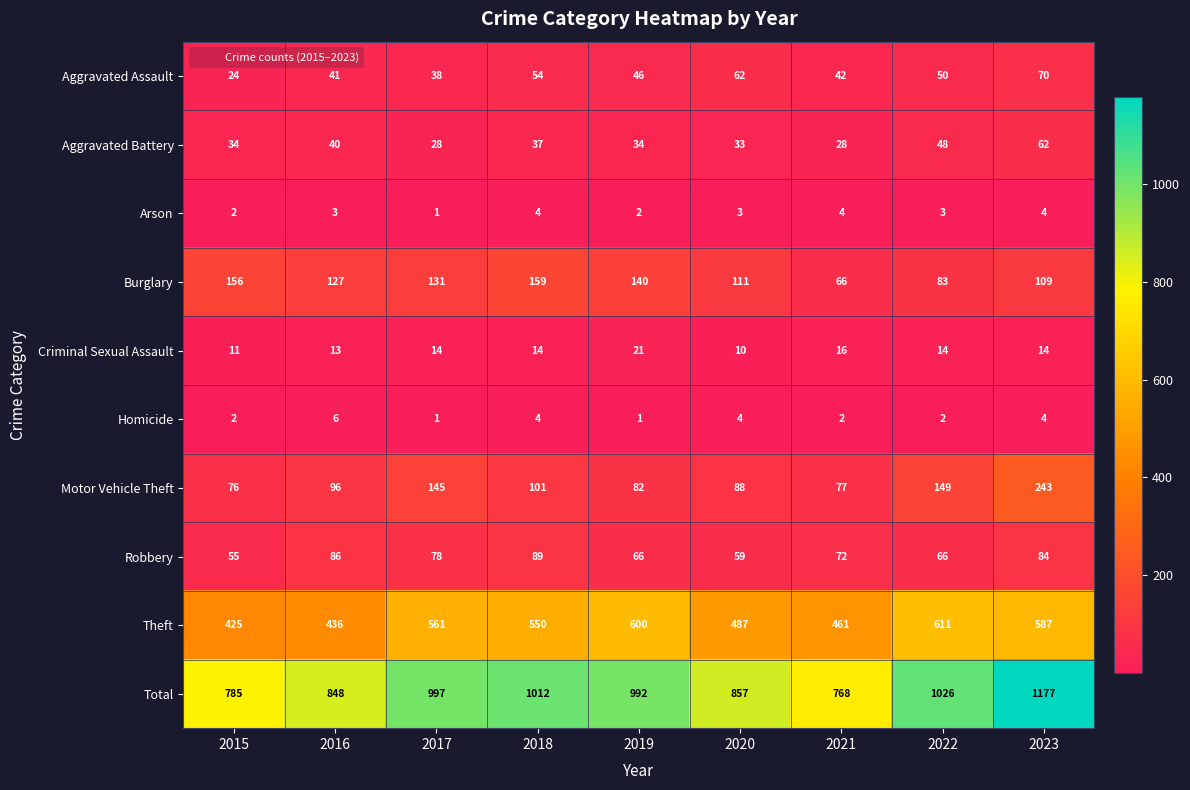

Which series has the largest range (max minus min)?

Total